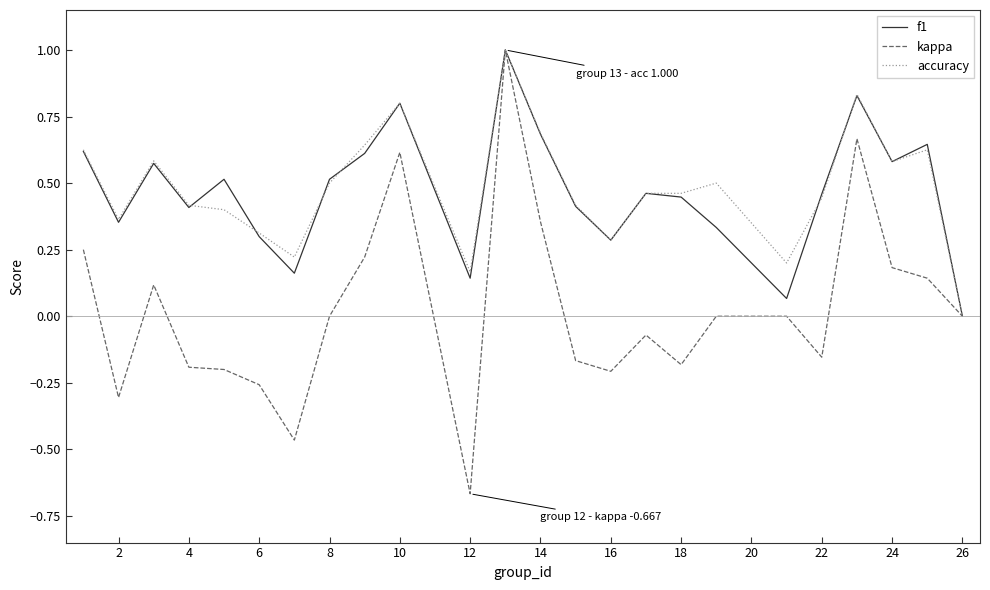

What is the maximum value shown in the chart?

1.0